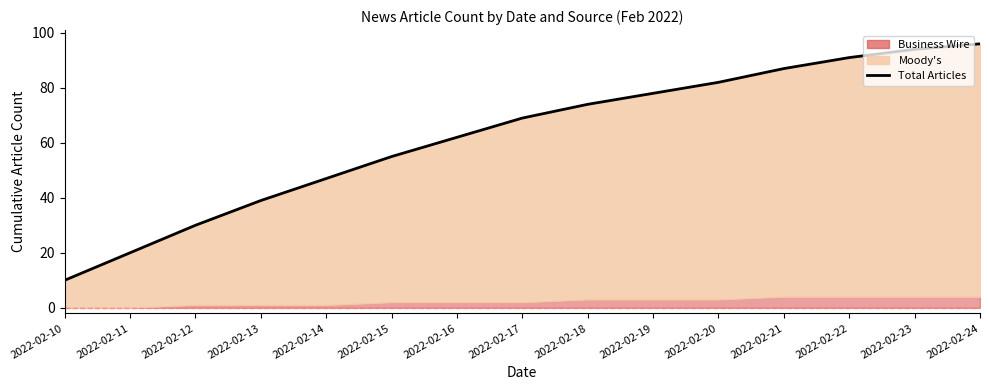

Which label corresponds to the largest value in the chart?

2022-02-24